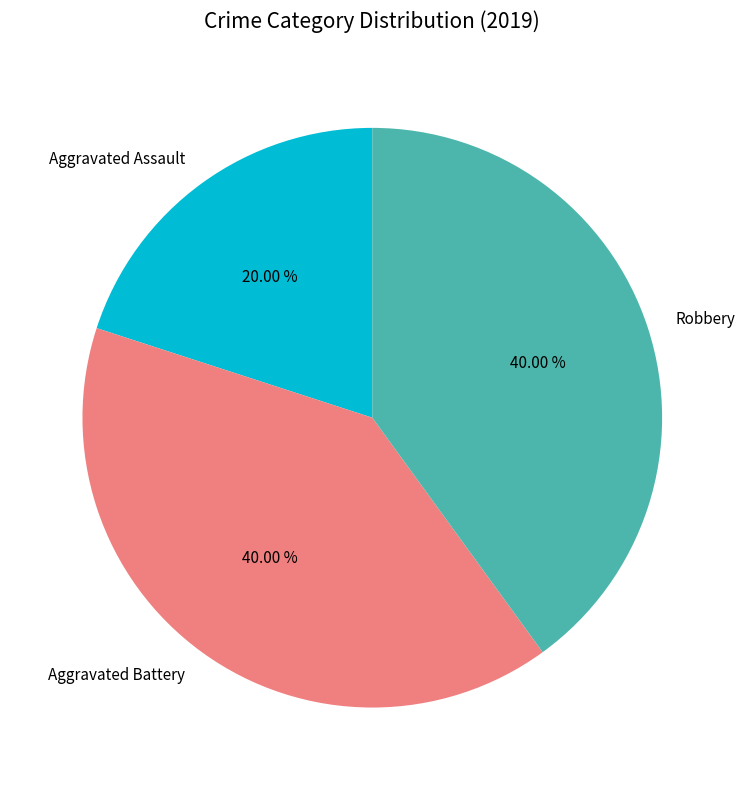

What percentage is the Aggravated Battery slice, to the nearest percent?

40%